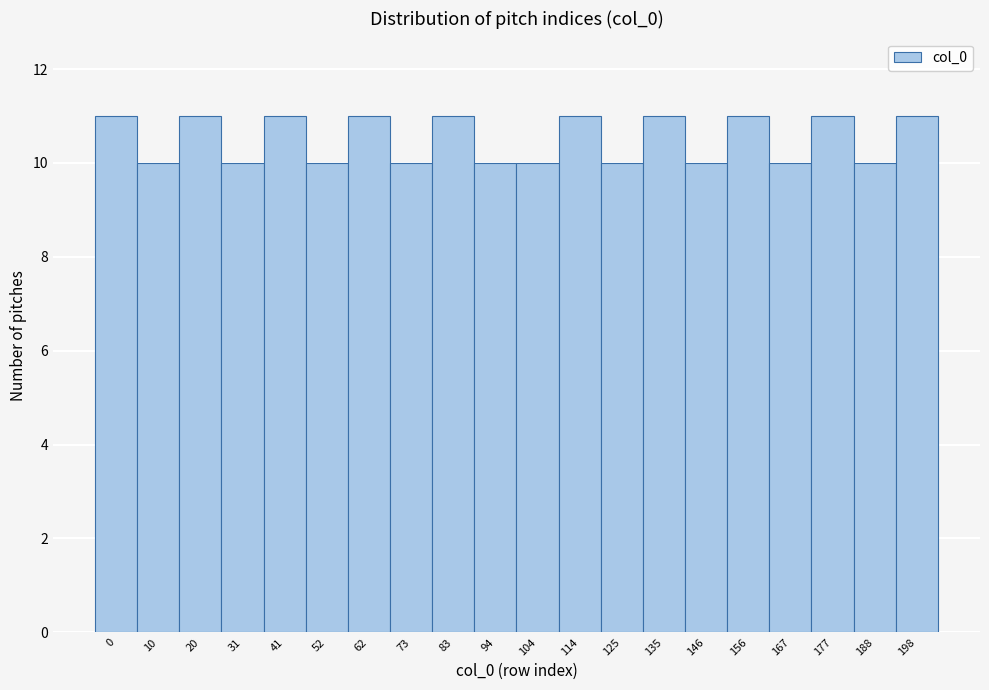

Reading left to right, extract all data points from this chart.

11	10	11	10	11	10	11	10	11	10	10	11	10	11	10	11	10	11	10	11